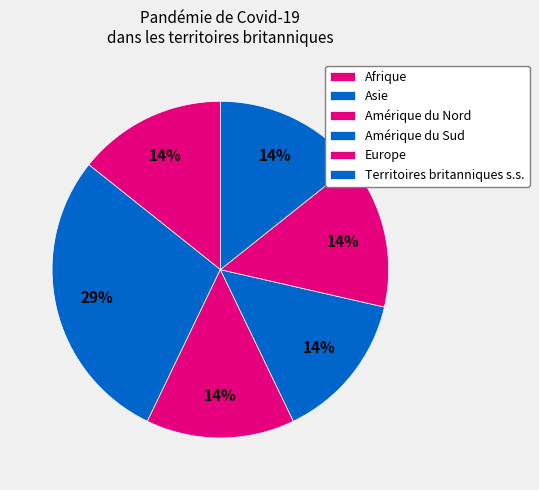

Count the number of slices in the pie.

6